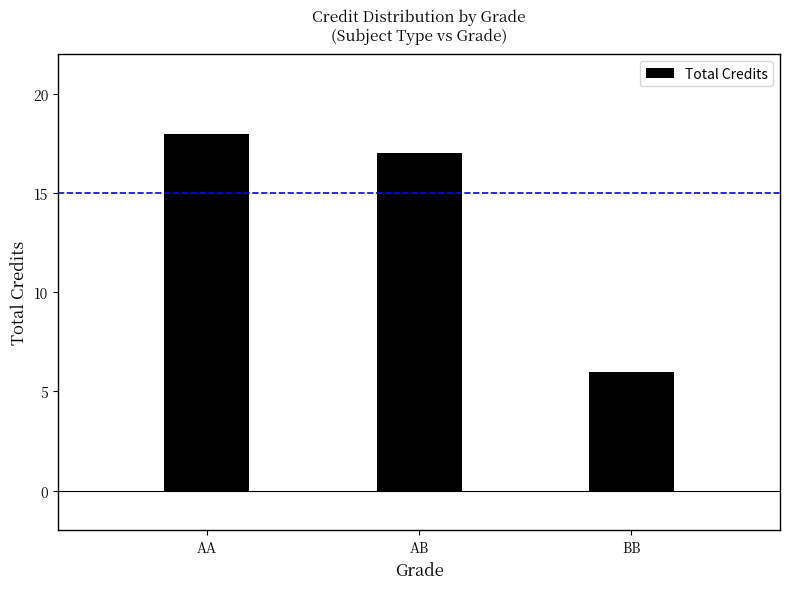

How many values are below 17?

1